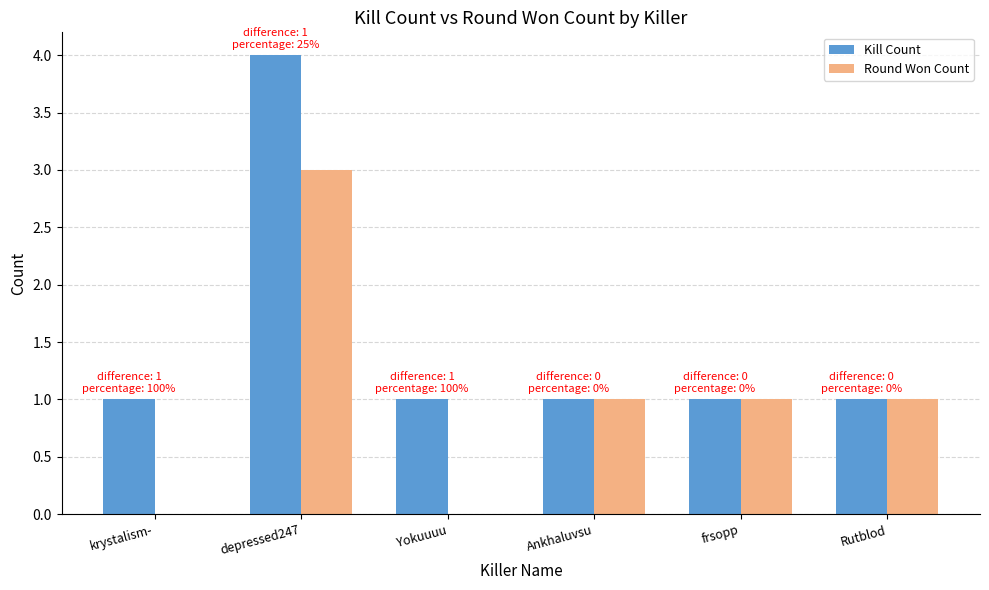

Where does the Round Won Count series first go above 1?

depressed247